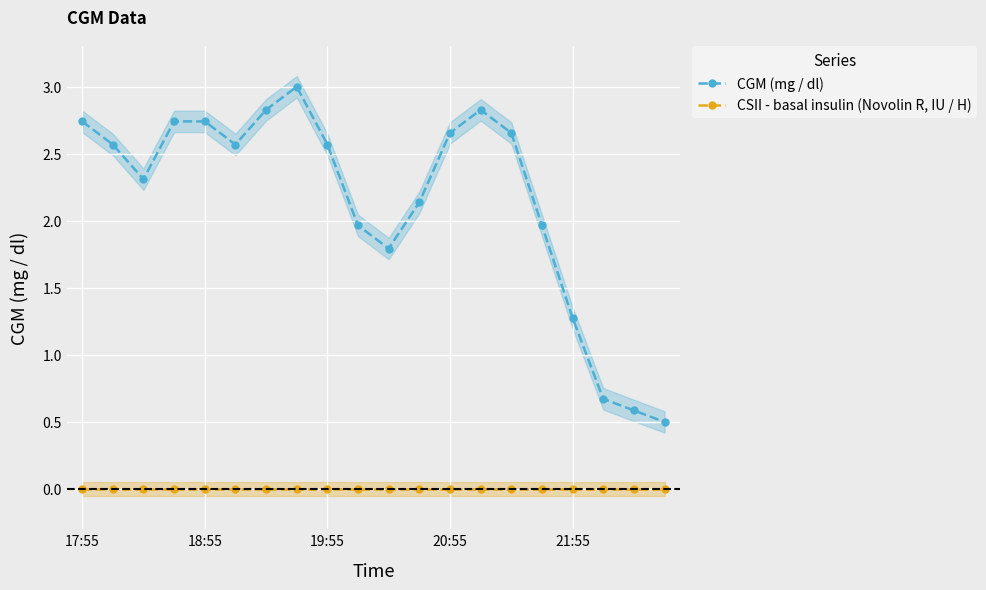

Reading right to left, transcribe all the data shown in this chart.

CGM (mg / dl): 0.5	0.6	0.7	1.3	2.0	2.7	2.8	2.7	2.1	1.8	2.0	2.6	3.0	2.8	2.6	2.7	2.7	2.3	2.6	2.7
CSII - basal insulin (Novolin R, IU / H): 0.0	0.0	0.0	0.0	0.0	0.0	0.0	0.0	0.0	0.0	0.0	0.0	0.0	0.0	0.0	0.0	0.0	0.0	0.0	0.0